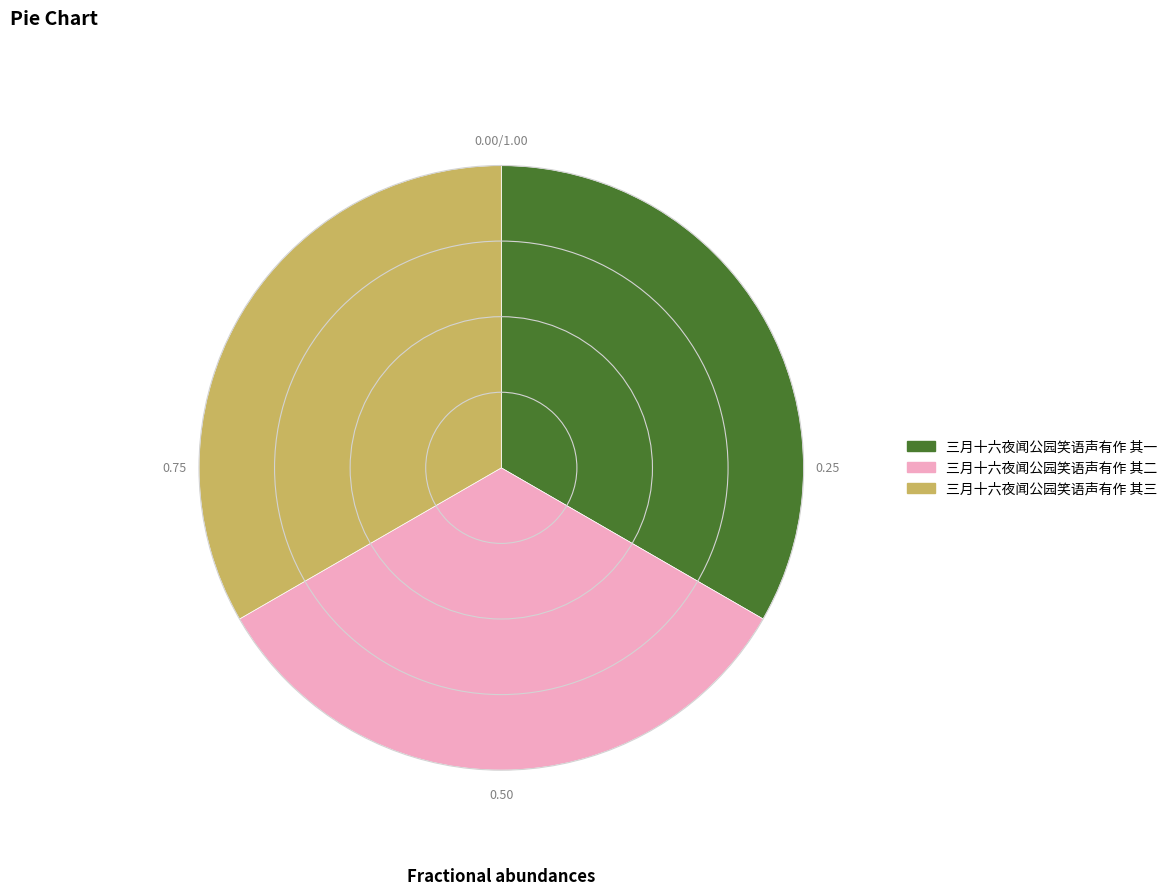

What is the ratio of the value at 三月十六夜闻公园笑语声有作 其二 to the value at 三月十六夜闻公园笑语声有作 其三?

1.0